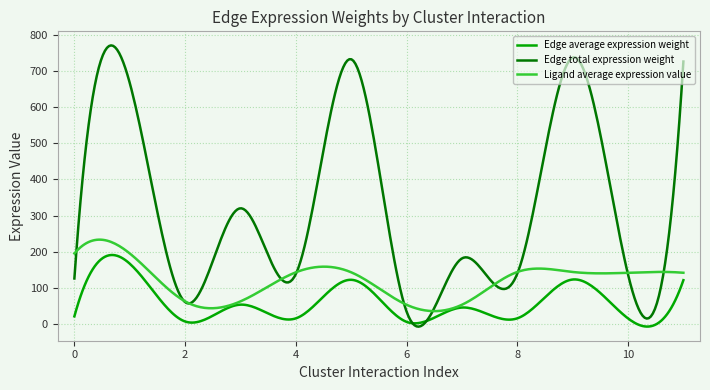

Which series has the largest range (max minus min)?

Edge total expression weight